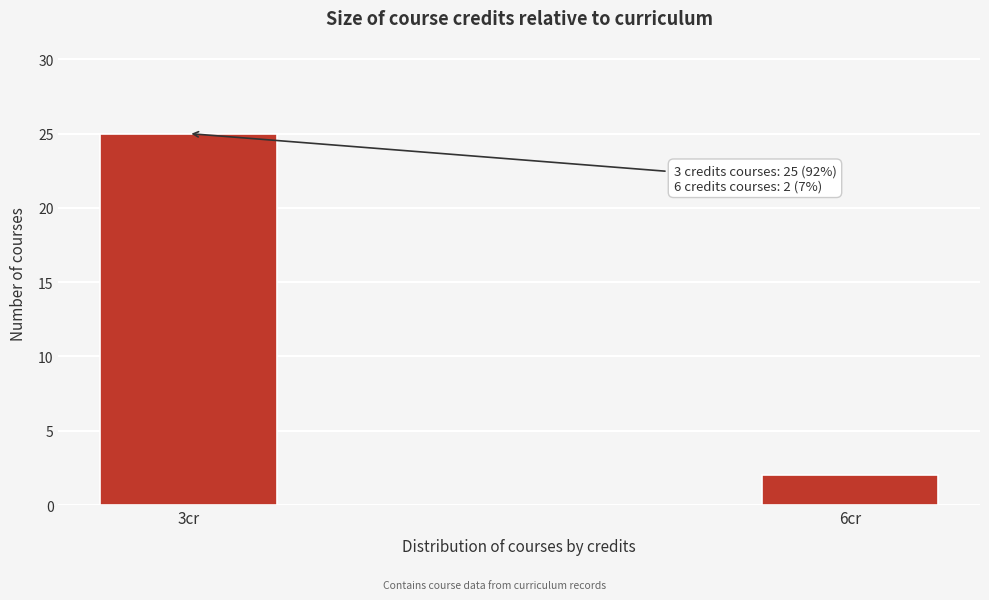

Reading right to left, list all the values displayed in this chart.

2	25